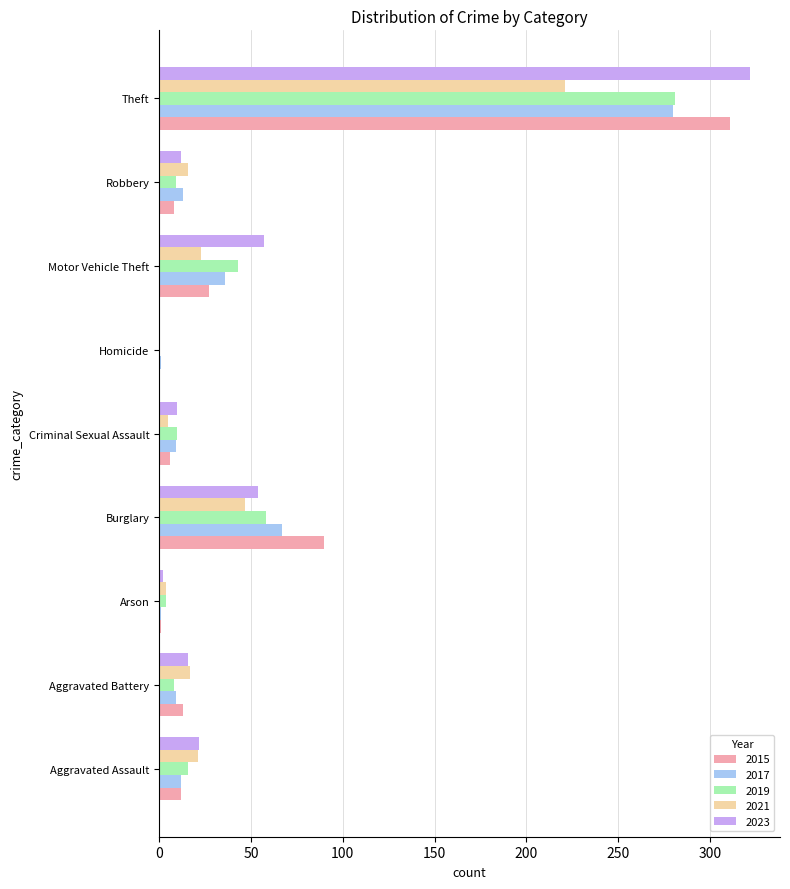

At which category does the chart reach its peak across all series?

Theft